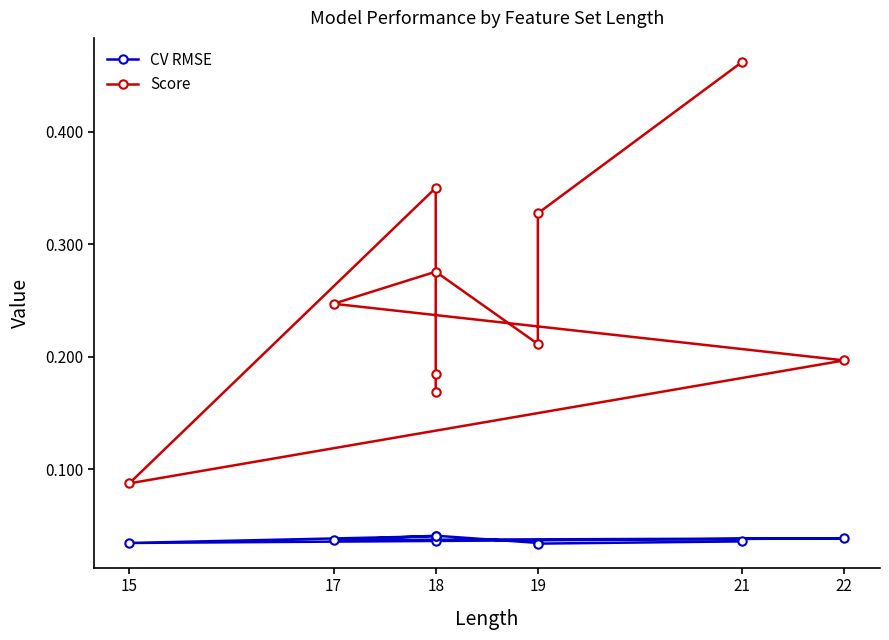

Between 15 and 21, which series saw the biggest shift?

Score